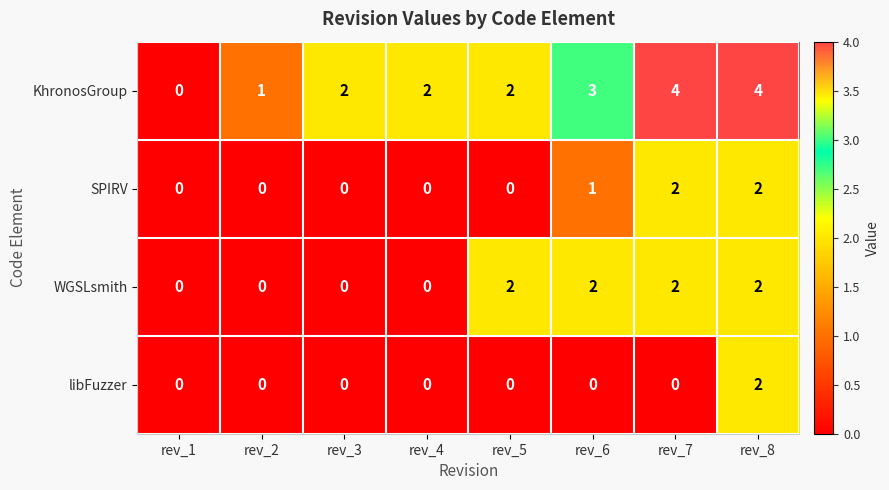

What is the difference between the highest and lowest values at rev_4?

2